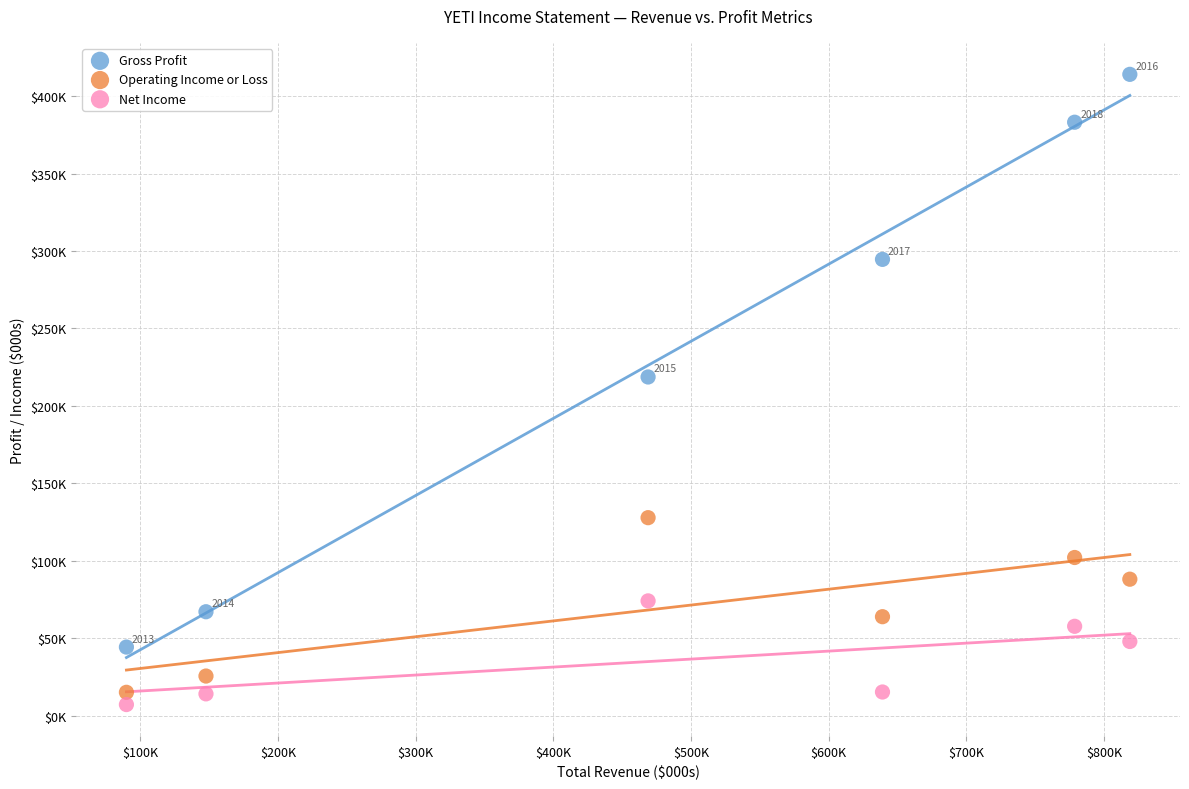

What are all the series names shown in the legend?

Gross Profit, Operating Income or Loss, Net Income